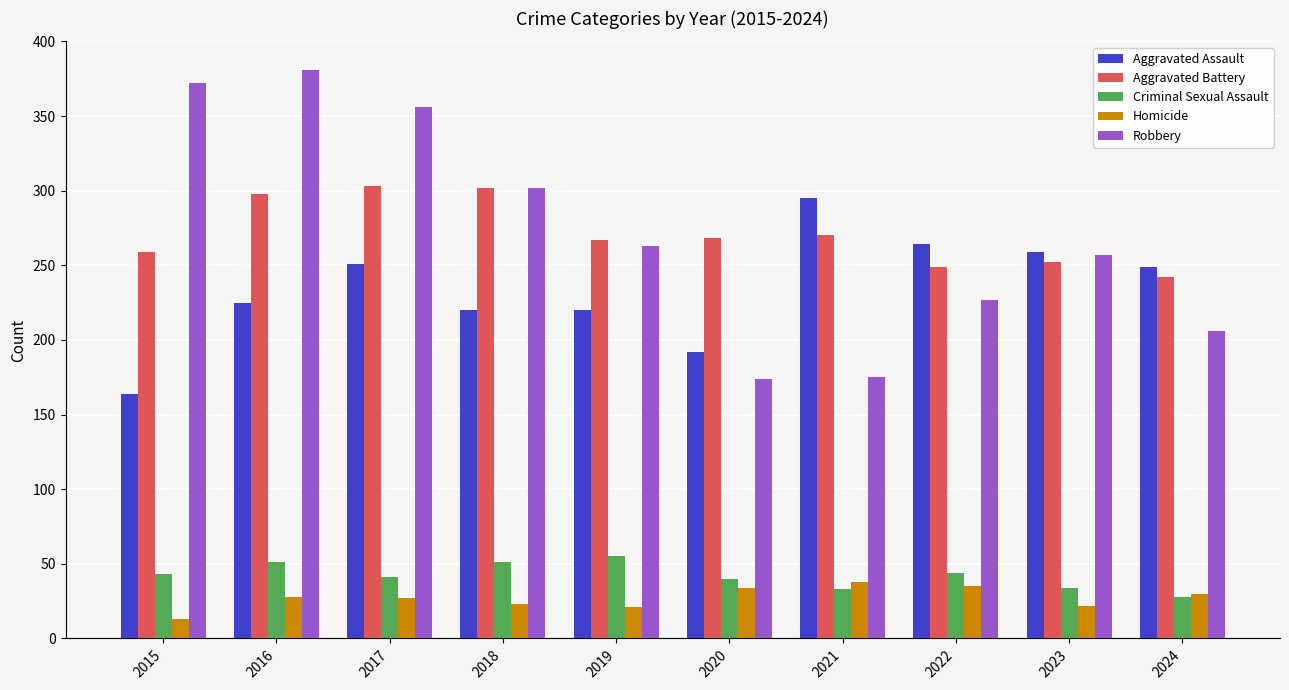

What is the difference between the highest and lowest values at 2017?

329